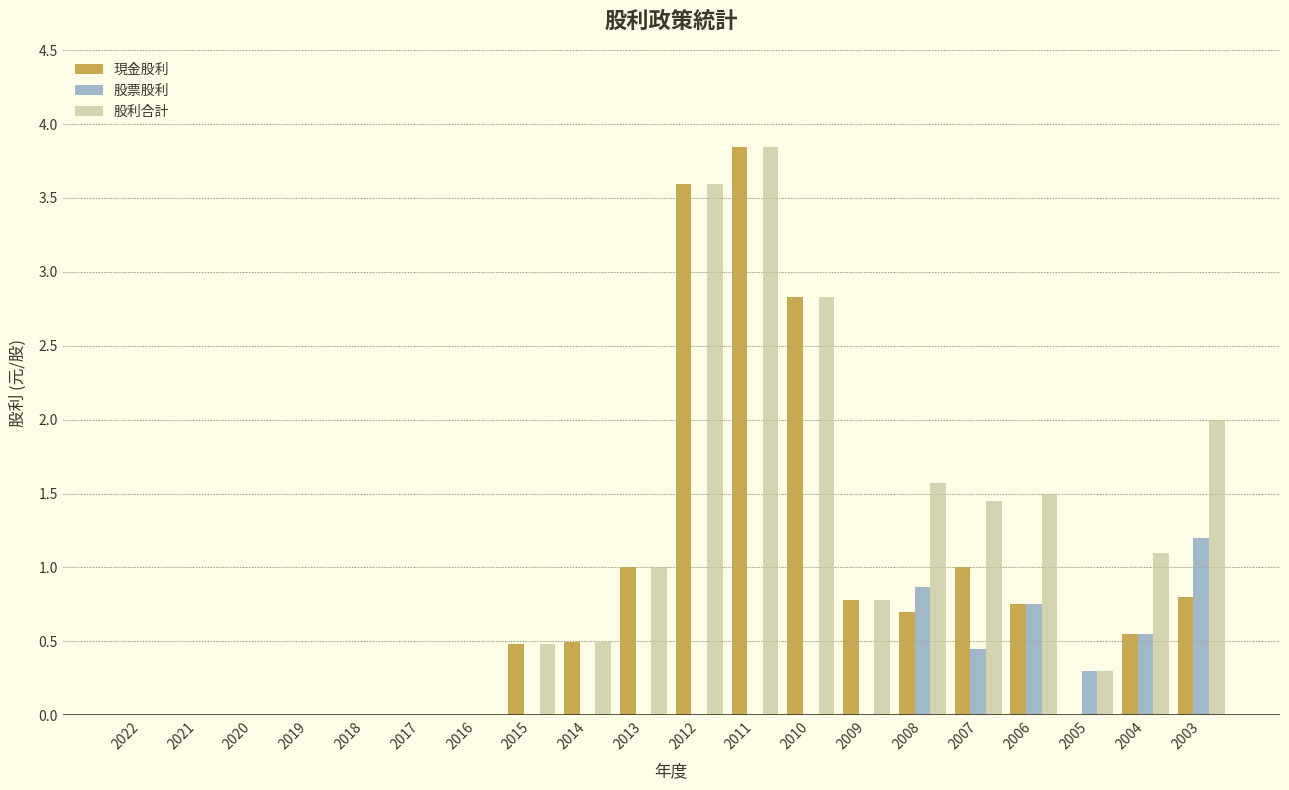

At which label does 現金股利 reach its peak?

2011